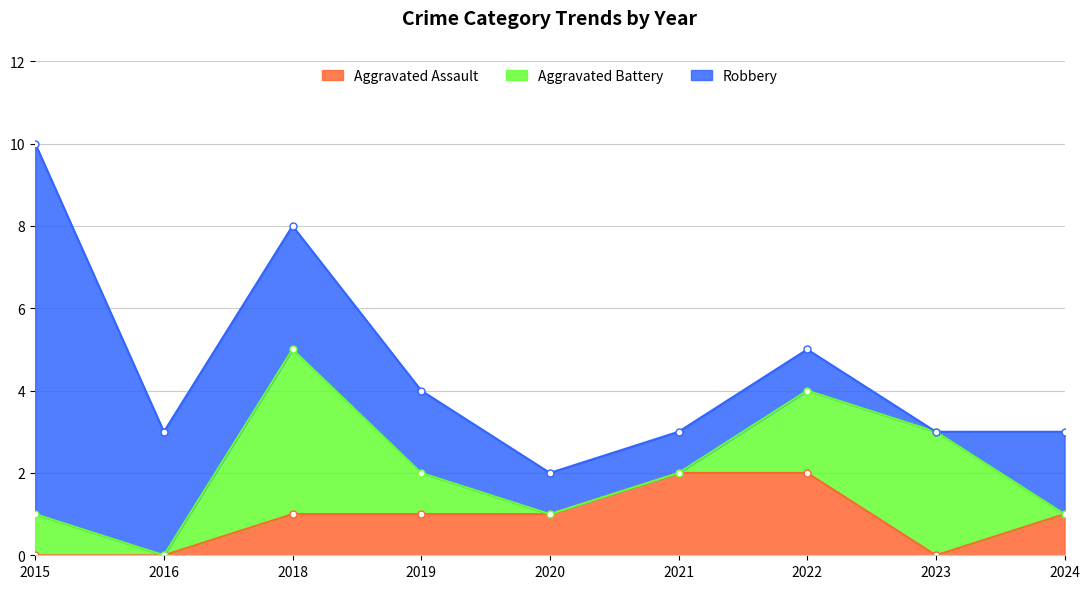

How many Robbery values are between 1 and 3?

7